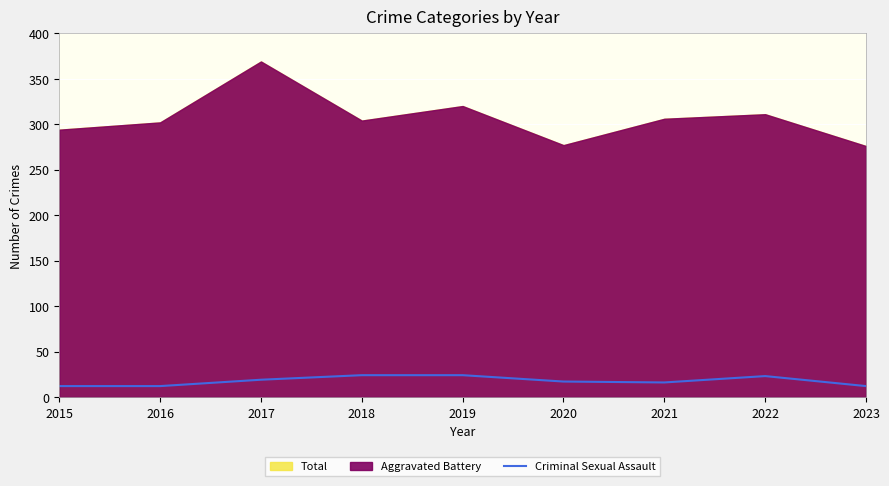

The value of Criminal Sexual Assault at 2018 is 36. True or false?

False